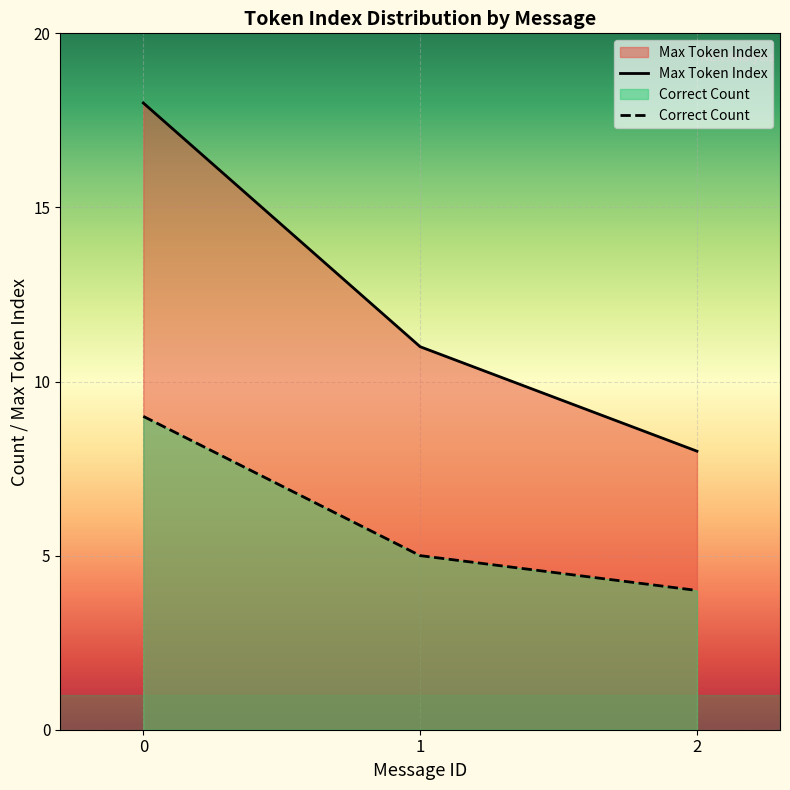

At 0, list the series in order from smallest to largest.

Correct Count, Max Token Index